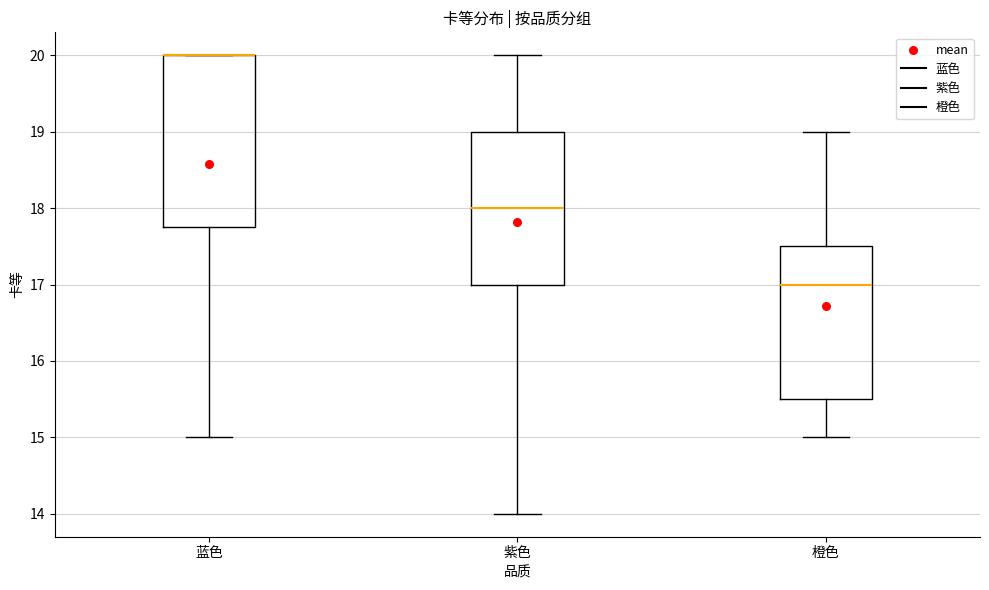

Reading left to right, transcribe this box plot: for each box, give where its median line is, the range the box spans, and where its two whiskers end, as read against the y-axis. The values are not printed on the chart, so give them approximately, as read against the axis.

蓝色: median 20.0 (drawn on the box's upper edge), box 17.8 to 20.0, whiskers 15.0 to 20.0
紫色: median 18.0, box 17.0 to 19.0, whiskers 14.0 to 20.0
橙色: median 17.0, box 15.5 to 17.5, whiskers 15.0 to 19.0